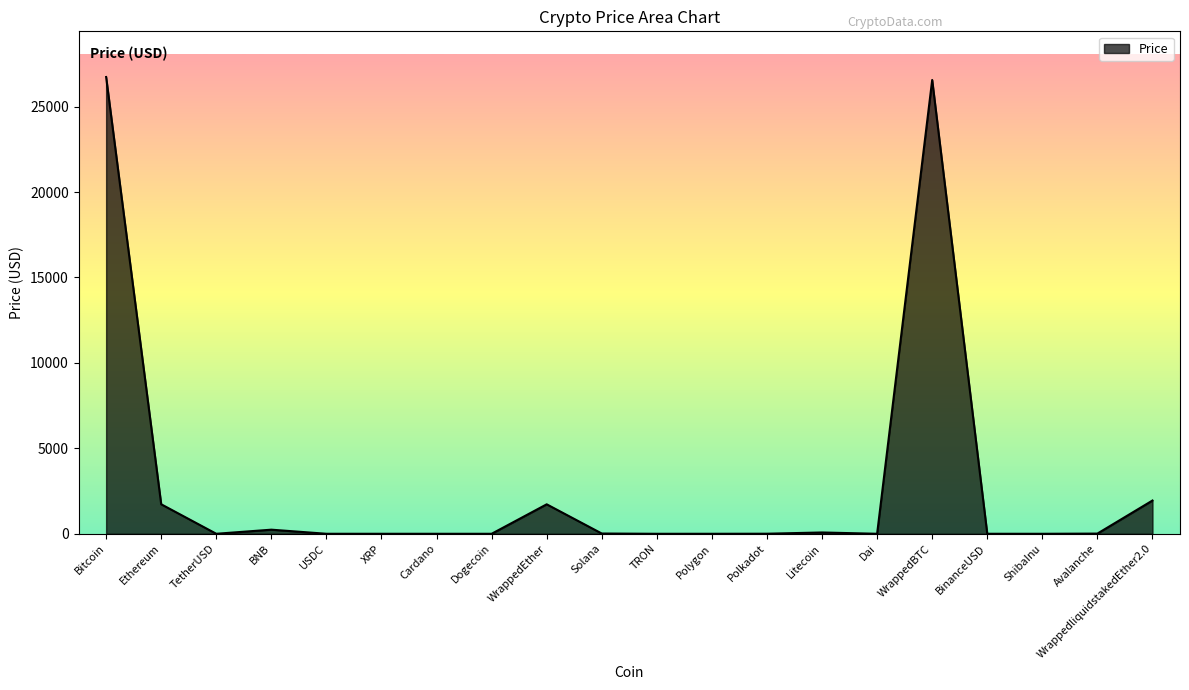

What is the greatest value displayed?

26734.3